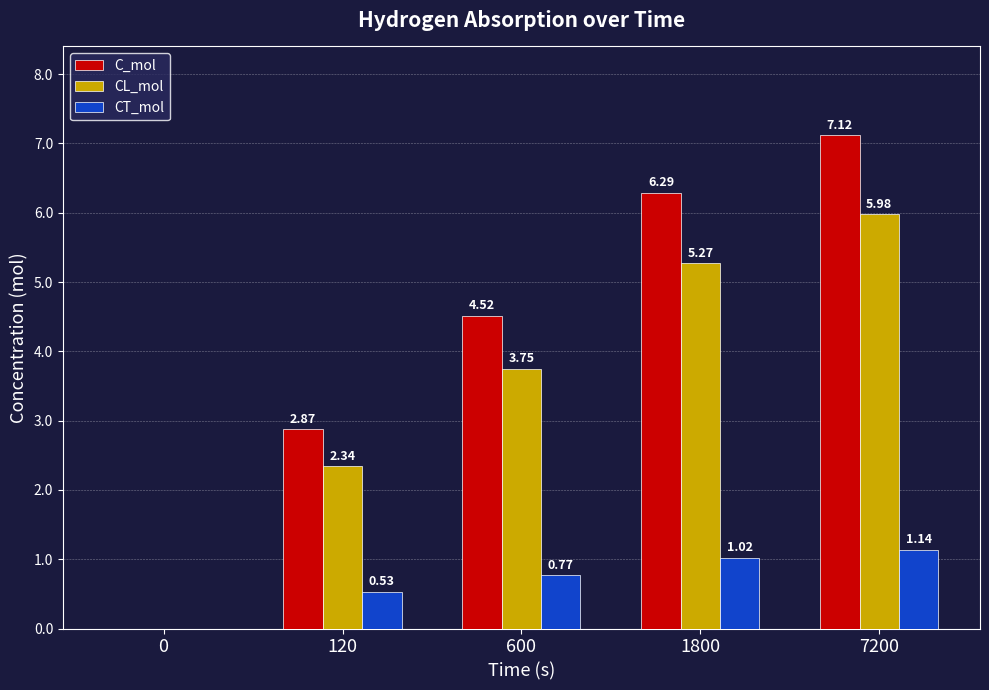

What is the sum of all C_mol values?

20.8